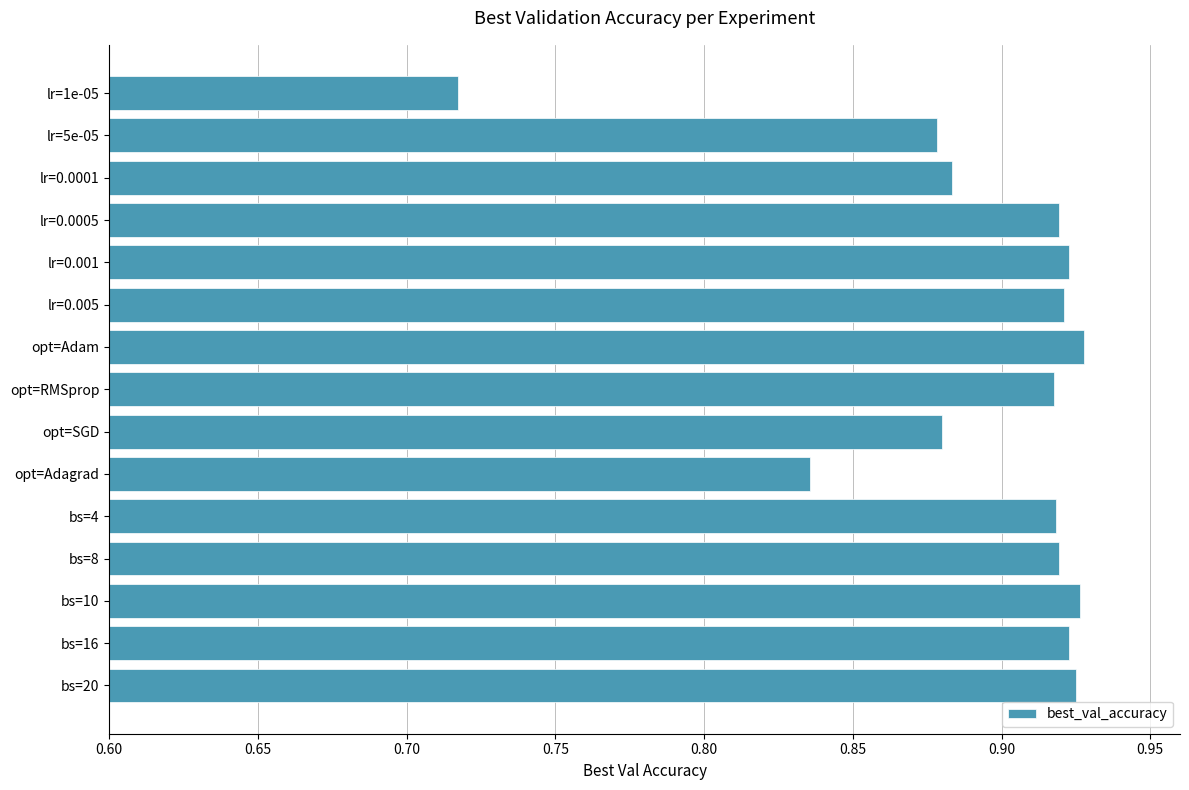

How many data points does each series have?

15